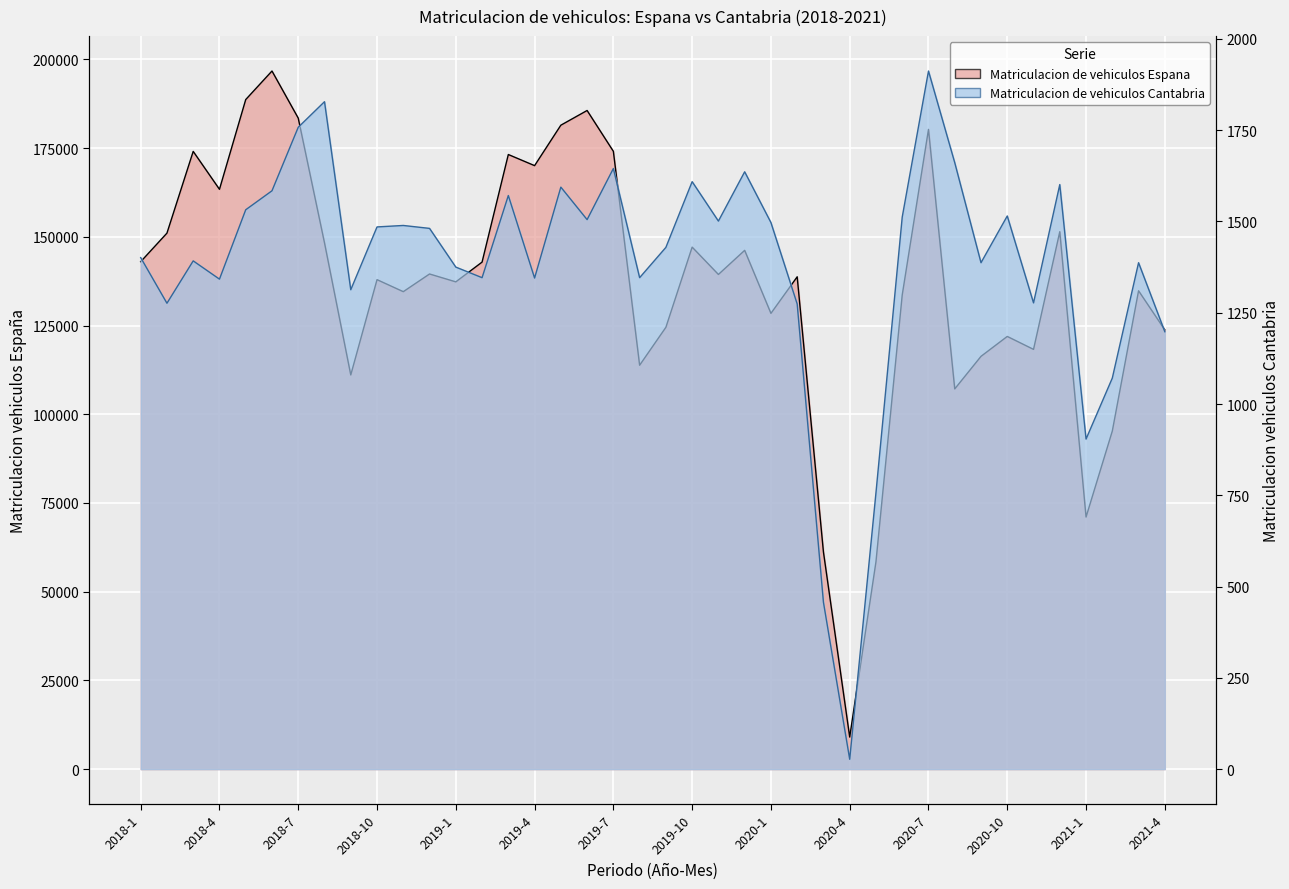

What is the approximate value of Matriculacion de vehiculos Cantabria at 2020-1?

1497